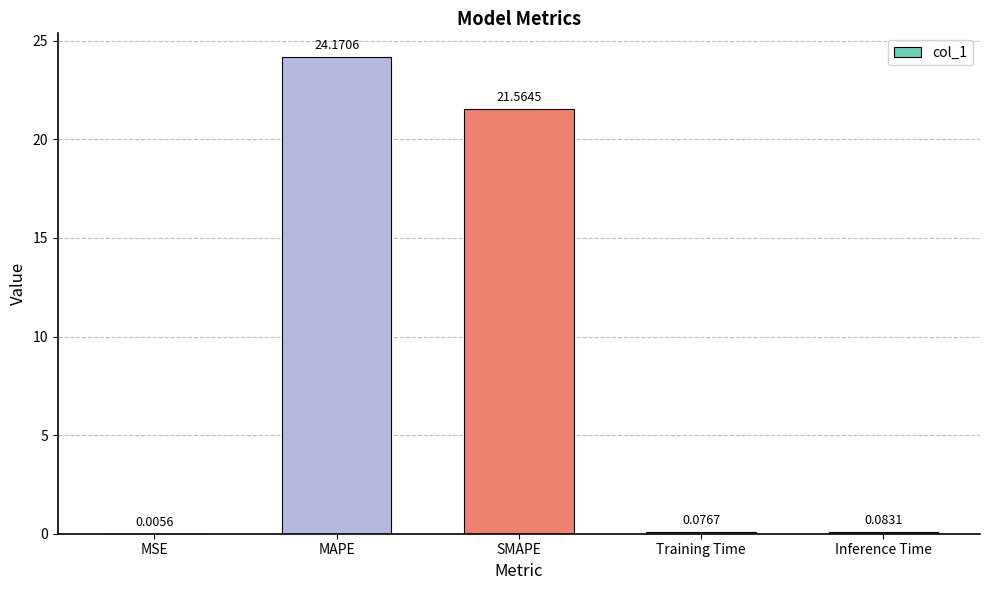

What is the average value?

9.2